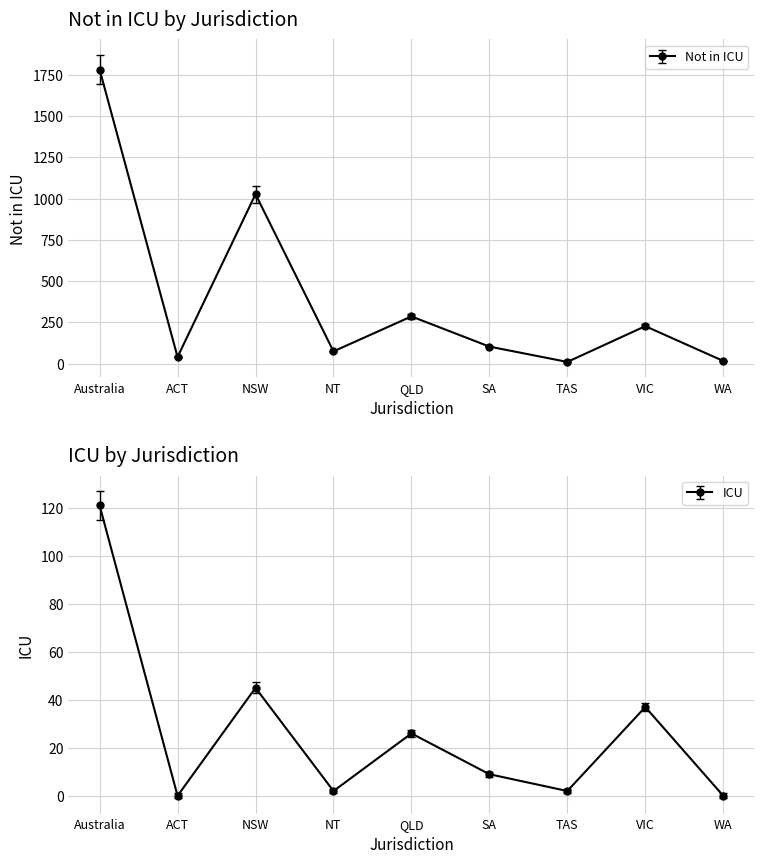

True or false: ICU and Not in ICU intersect in this chart.

False